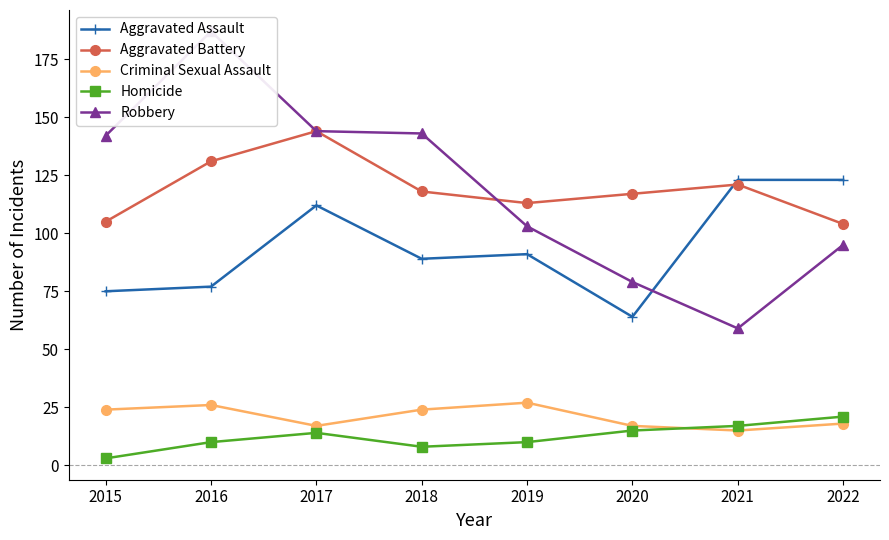

Reading left to right, extract all data points from this chart.

Aggravated Assault: 2015=75	2016=77	2017=112	2018=89	2019=91	2020=64	2021=123	2022=123
Aggravated Battery: 2015=105	2016=131	2017=144	2018=118	2019=113	2020=117	2021=121	2022=104
Criminal Sexual Assault: 2015=24	2016=26	2017=17	2018=24	2019=27	2020=17	2021=15	2022=18
Homicide: 2015=3	2016=10	2017=14	2018=8	2019=10	2020=15	2021=17	2022=21
Robbery: 2015=142	2016=187	2017=144	2018=143	2019=103	2020=79	2021=59	2022=95